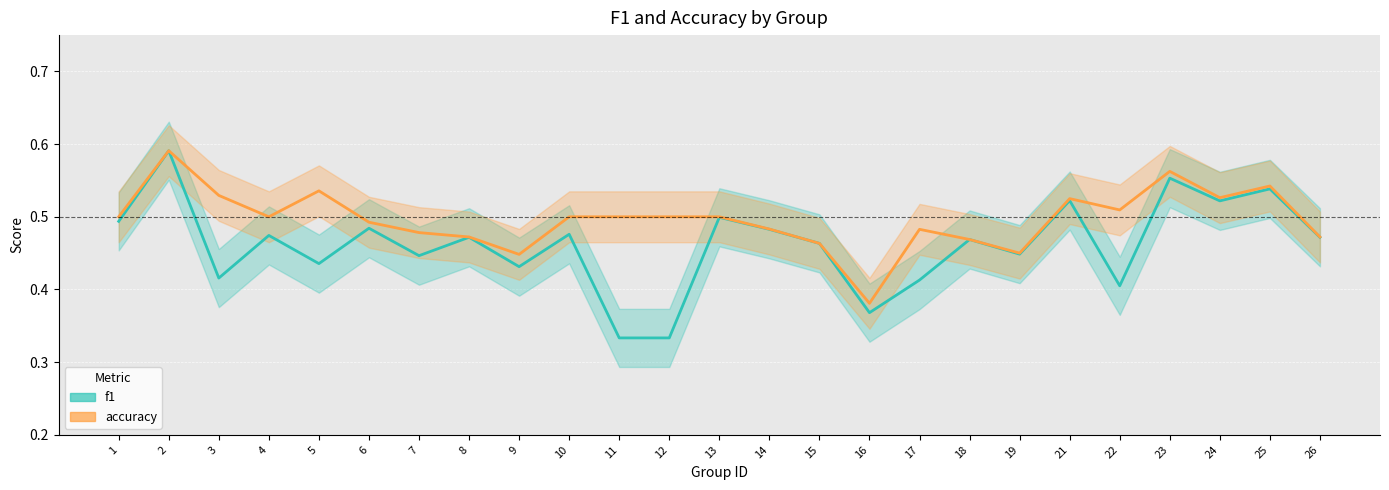

Reading right to left, transcribe all the data shown in this chart.

f1: 26=0.5	25=0.5	24=0.5	23=0.6	22=0.4	21=0.5	19=0.4	18=0.5	17=0.4	16=0.4	15=0.5	14=0.5	13=0.5	12=0.3	11=0.3	10=0.5	9=0.4	8=0.5	7=0.4	6=0.5	5=0.4	4=0.5	3=0.4	2=0.6	1=0.5
accuracy: 26=0.5	25=0.5	24=0.5	23=0.6	22=0.5	21=0.5	19=0.5	18=0.5	17=0.5	16=0.4	15=0.5	14=0.5	13=0.5	12=0.5	11=0.5	10=0.5	9=0.4	8=0.5	7=0.5	6=0.5	5=0.5	4=0.5	3=0.5	2=0.6	1=0.5